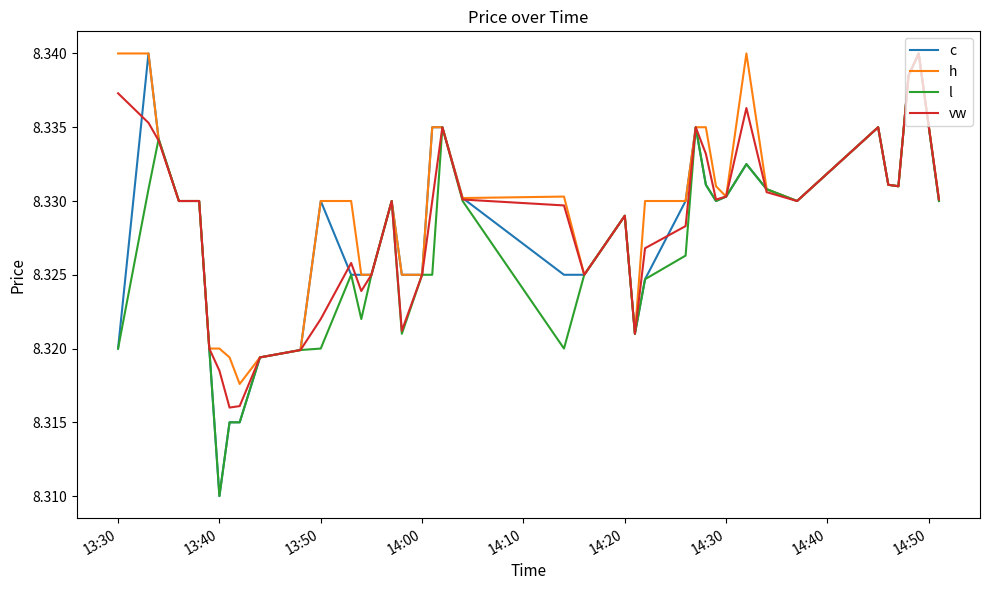

How many interior local peaks does the vw series have?

8